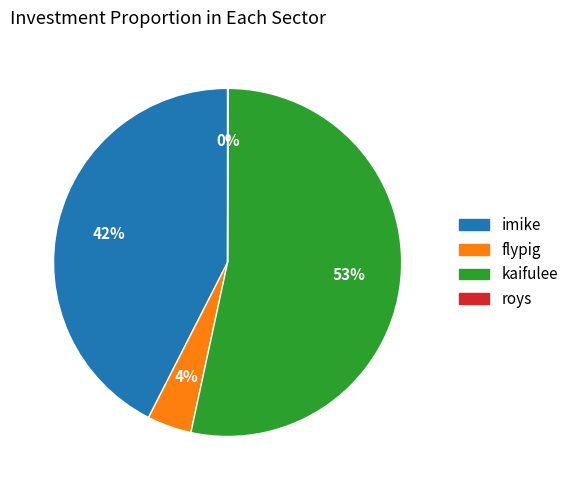

Which slice is the largest?

kaifulee